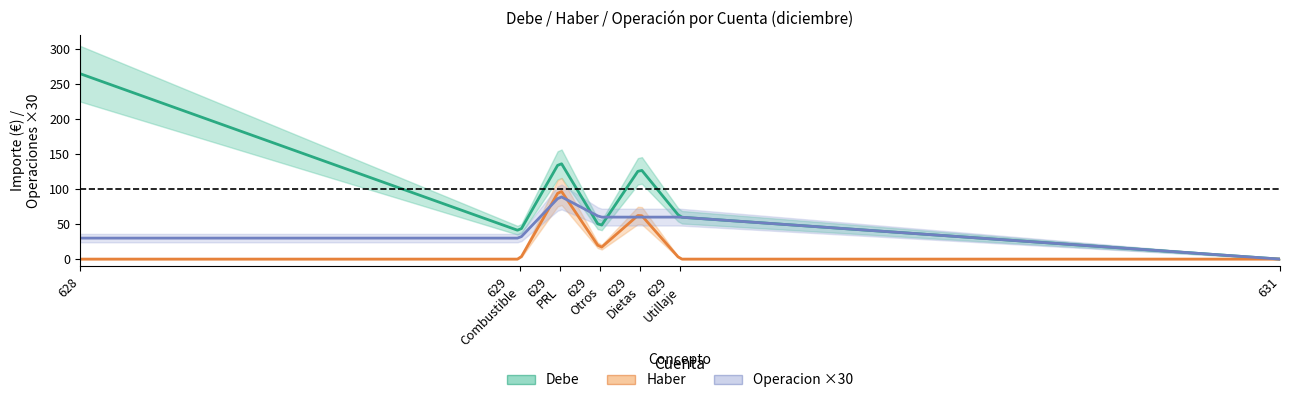

What value does the Operacion series have at 629
Utillaje?

2